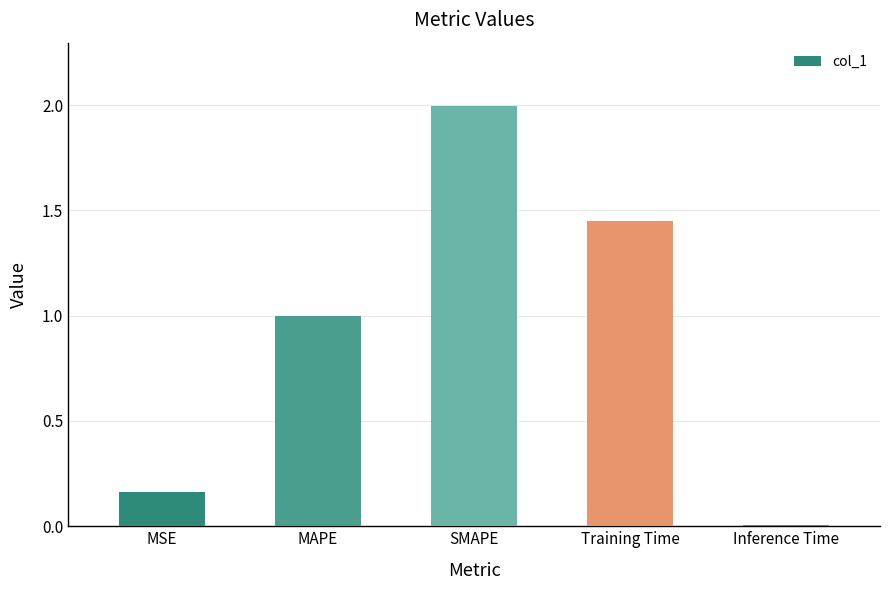

List the labels in order of value, largest first.

SMAPE, Training Time, MAPE, MSE, Inference Time